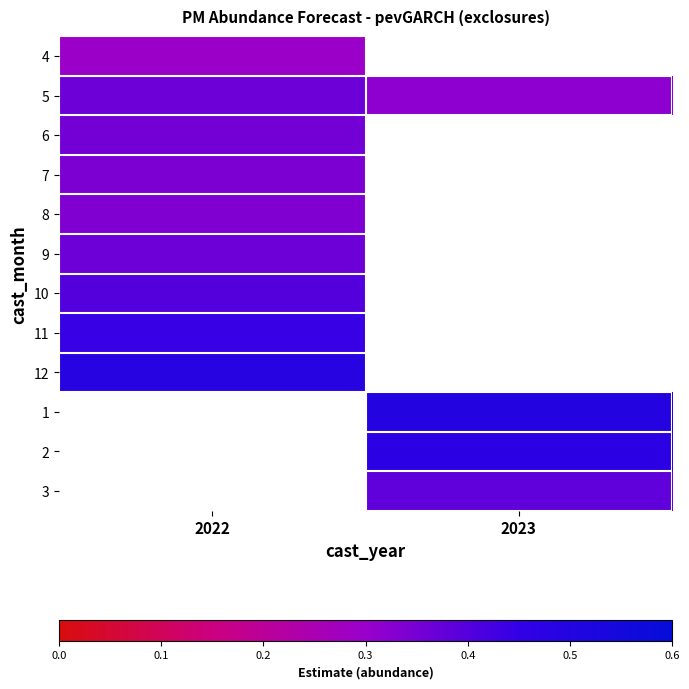

At how many categories does at least one series exceed 0?

2